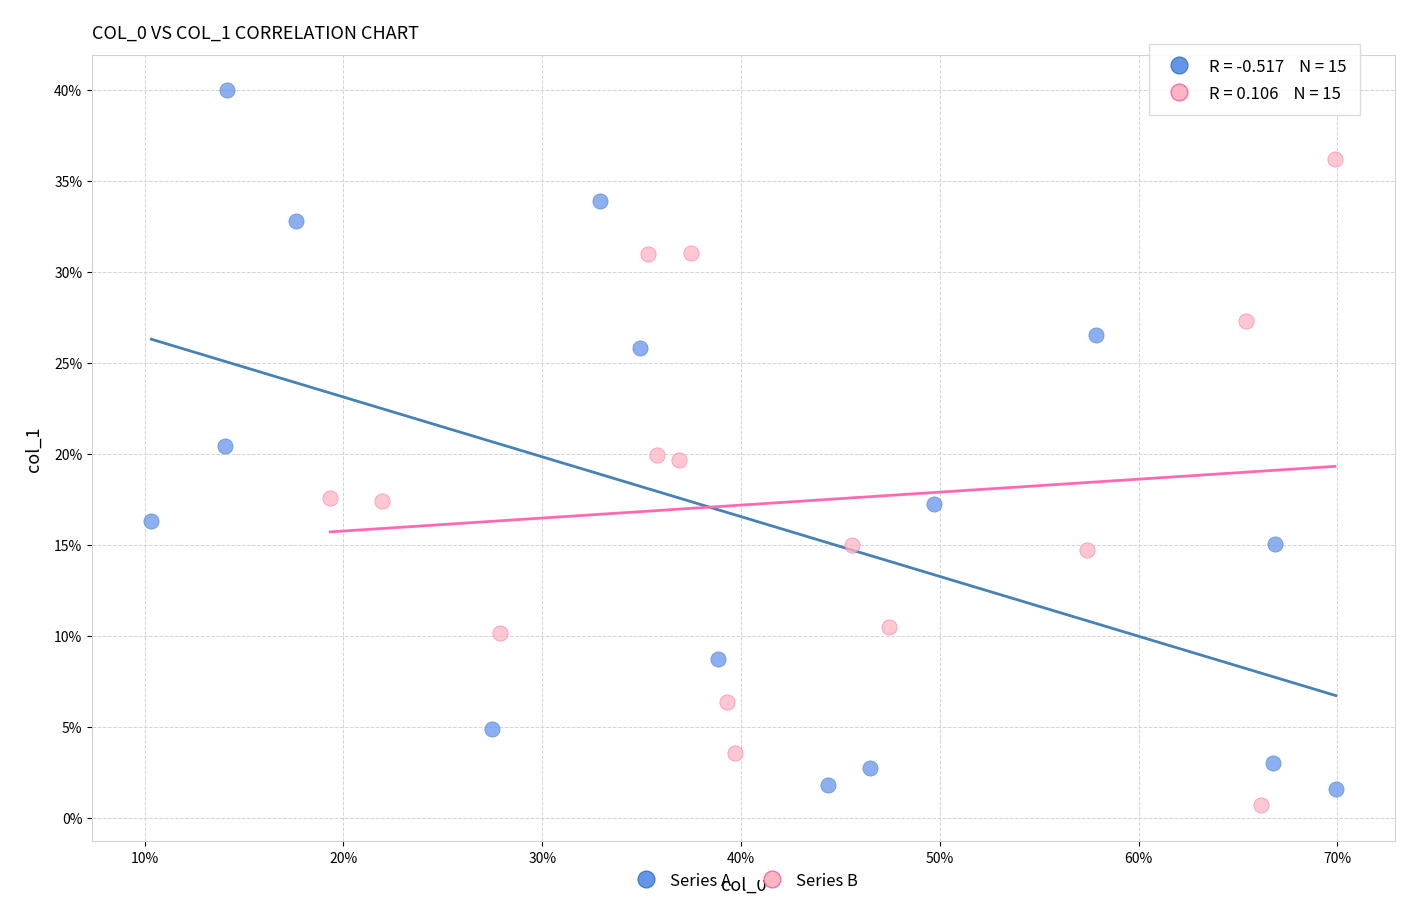

Which series has the widest spread of Y values?

Series A